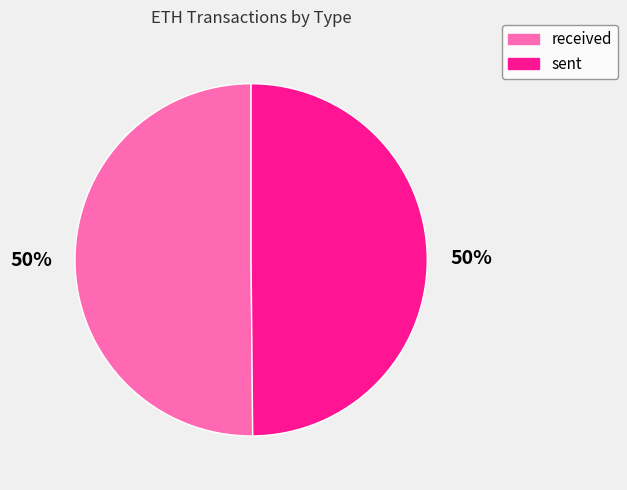

To the nearest percent, what is the average slice percentage?

50%